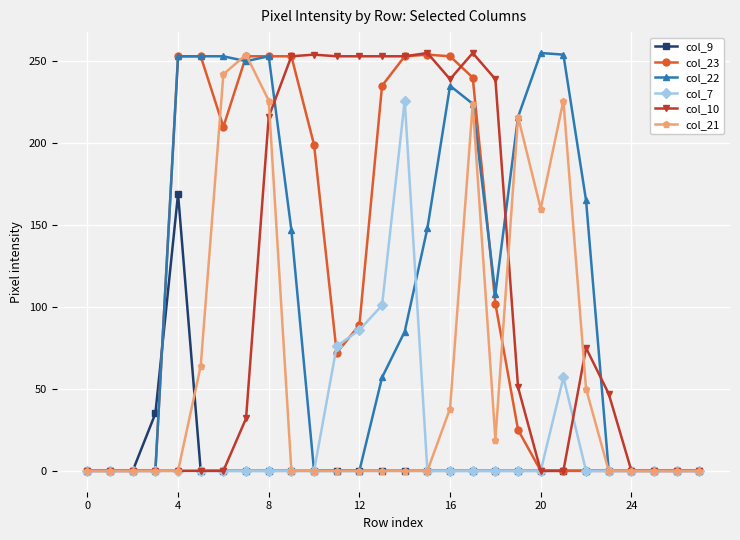

True or false: col_10 has more than 2 interior local peaks.

True